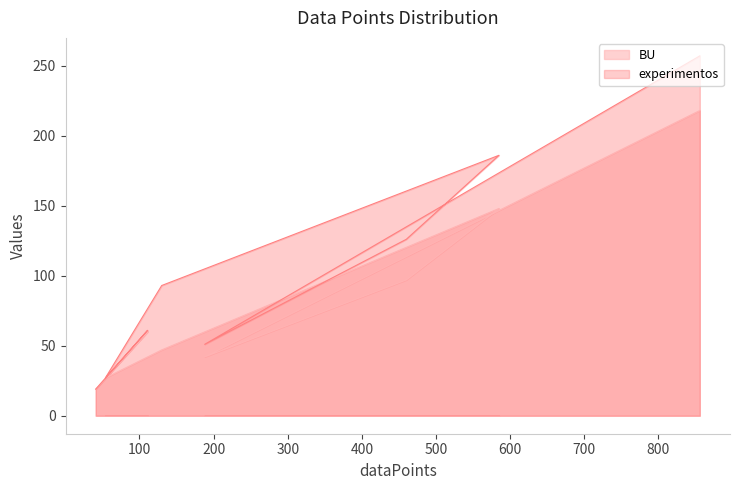

Which label corresponds to the smallest value in the chart?

41